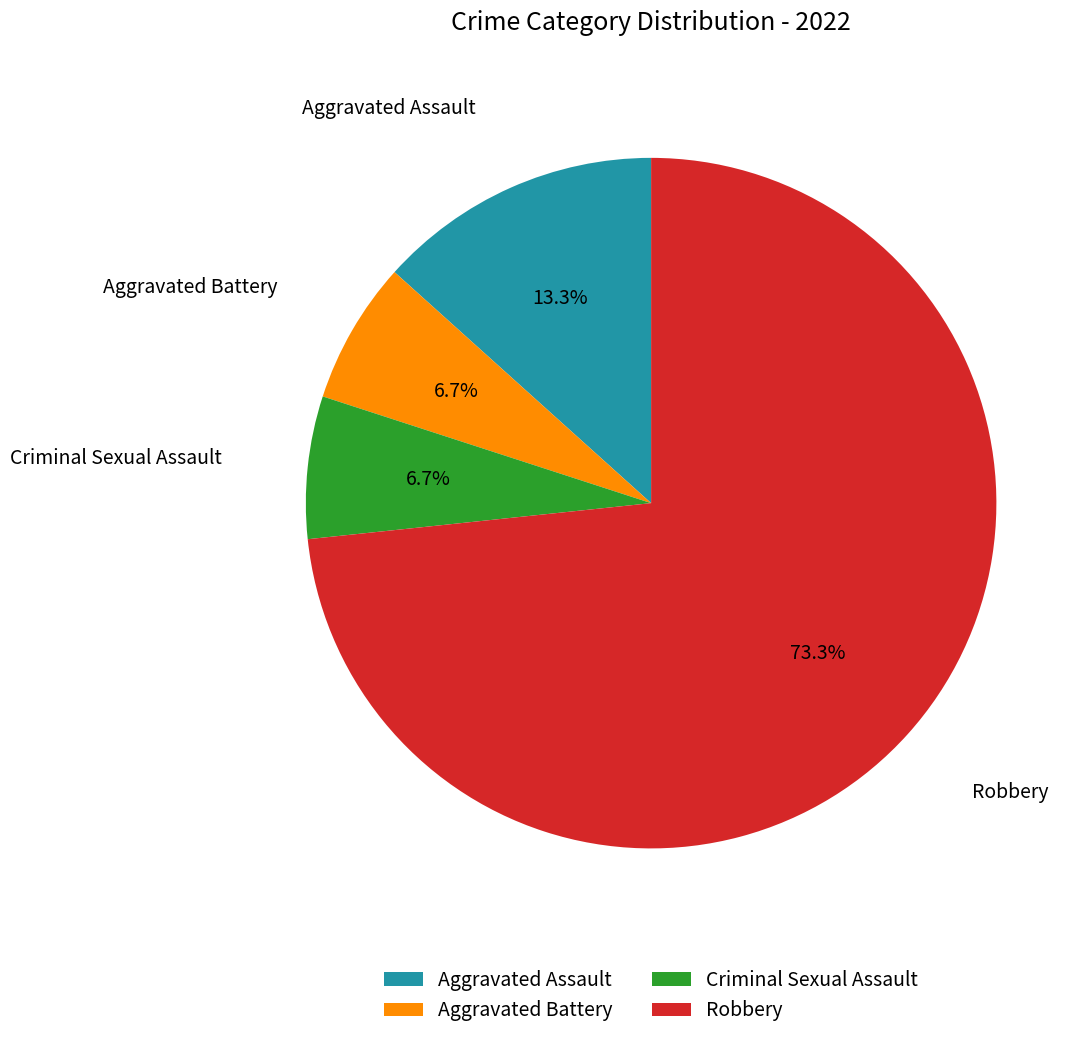

To the nearest percent, what percentage of the pie is Aggravated Assault?

13%